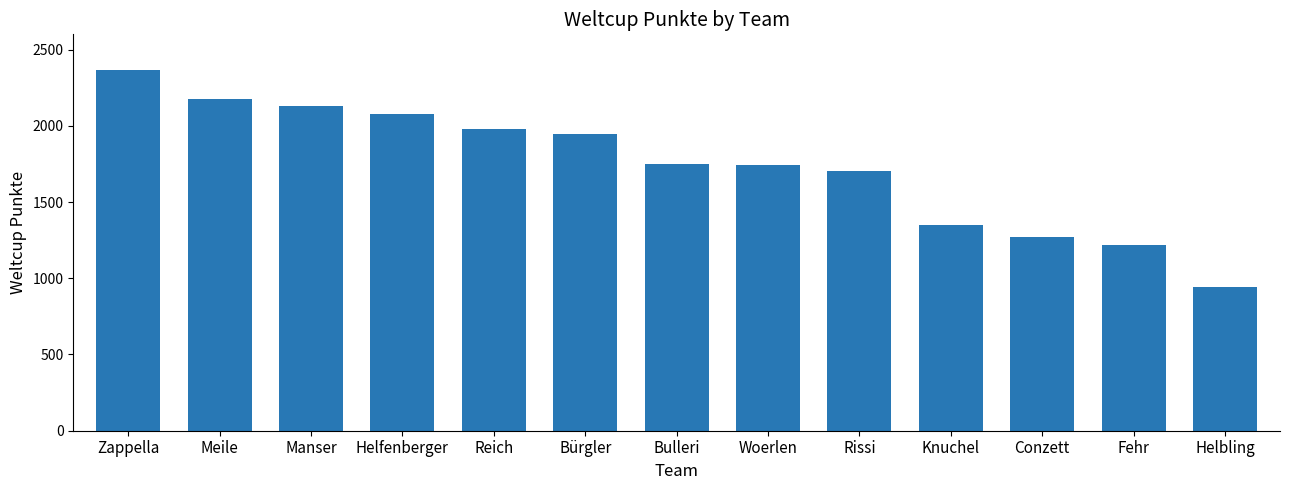

What is the label of the 7th bar from the left?

Bulleri